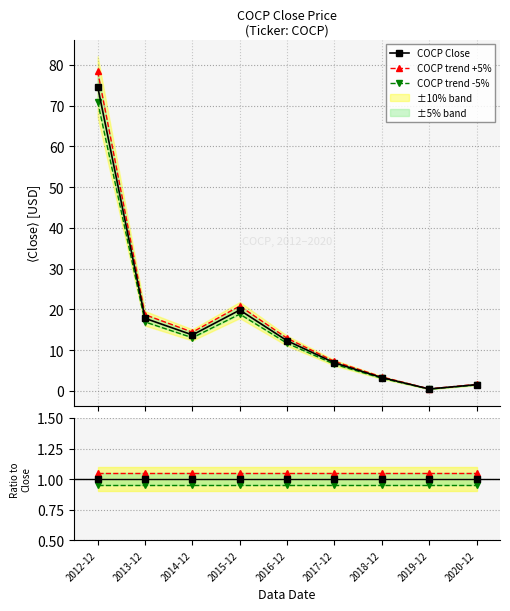

What is the value of the COCP trend +5% point at the 2nd from the left?

18.7